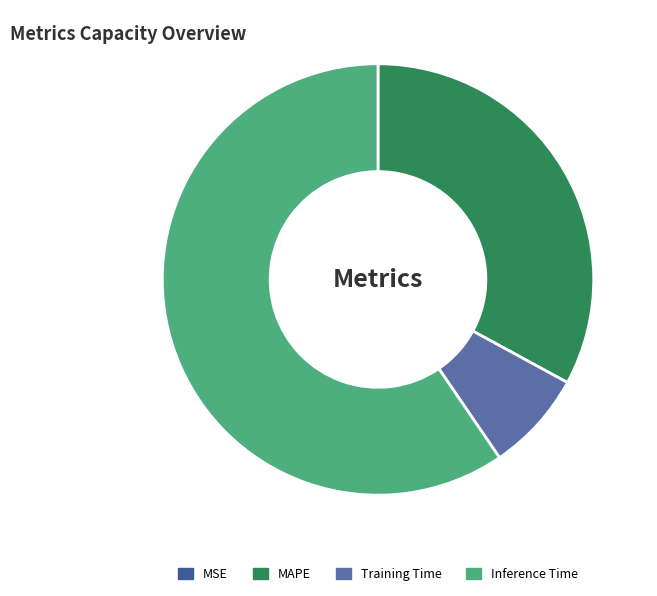

To the nearest percent, what percentage of the pie is MAPE?

33%